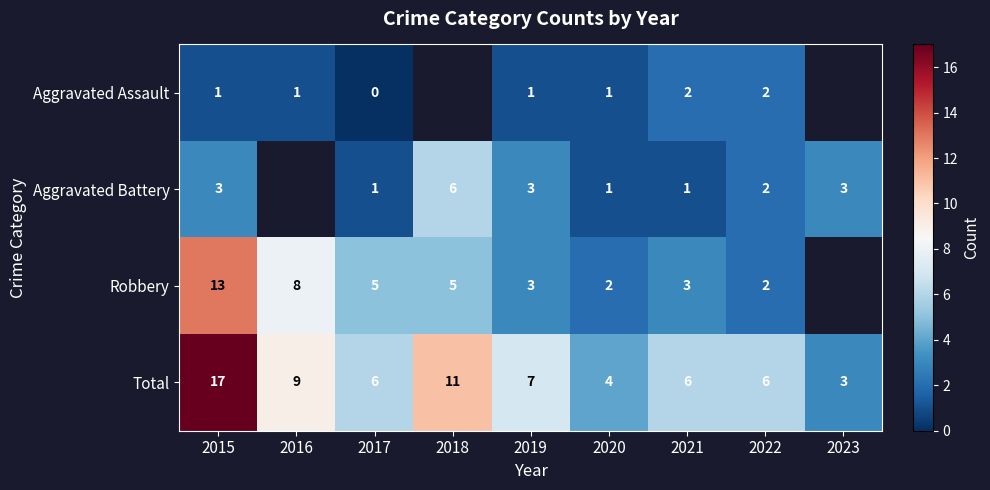

What is the sum of all Total values?

69